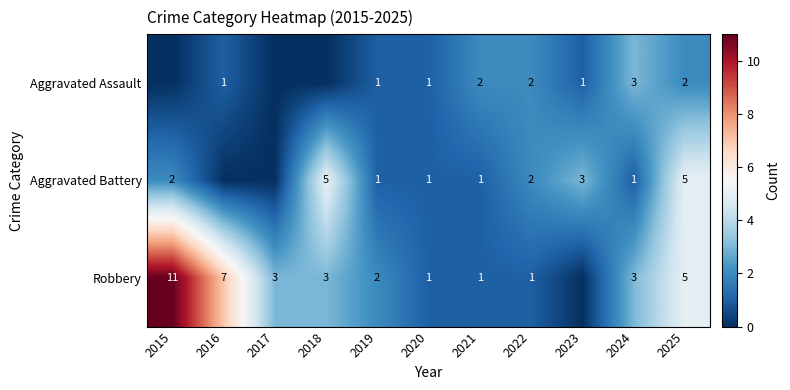

What is the difference between the Robbery values at 2020 and 2024?

2